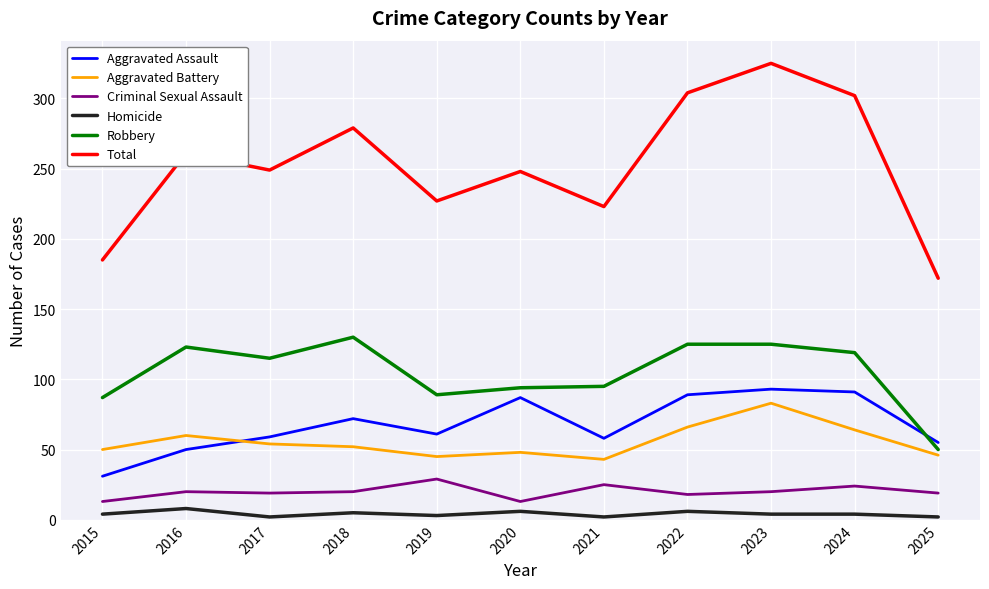

True or false: Homicide and Aggravated Assault cross at least once.

False